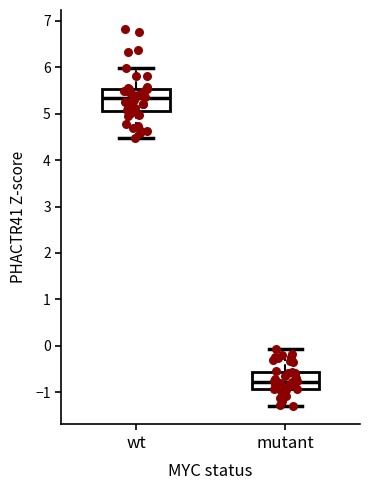

Which box's median line is the lowest?

mutant